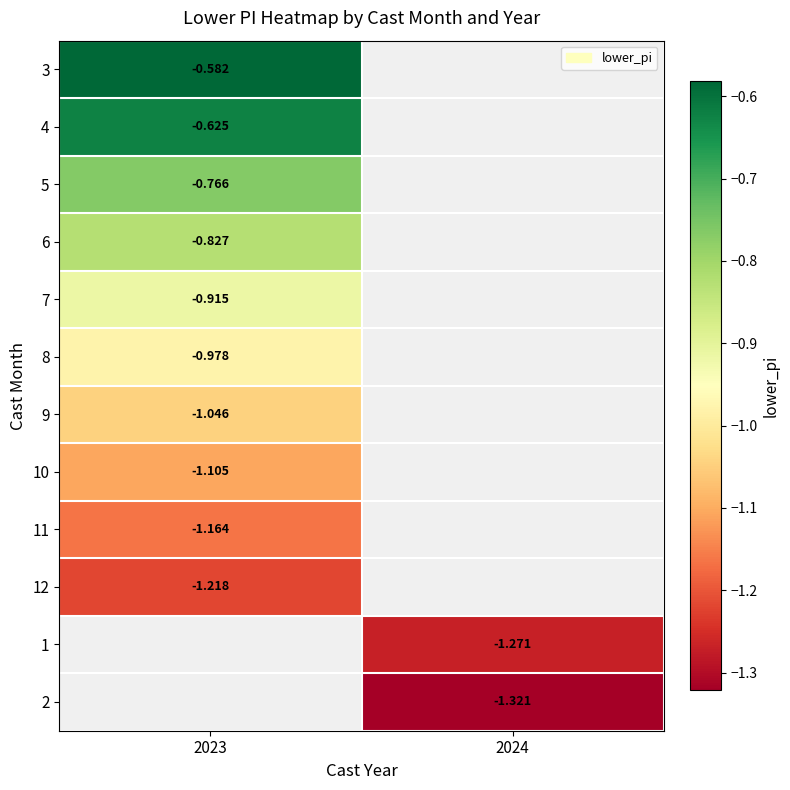

Is the value of 5 at 2023 greater than the value of 12 at 2023?

Yes